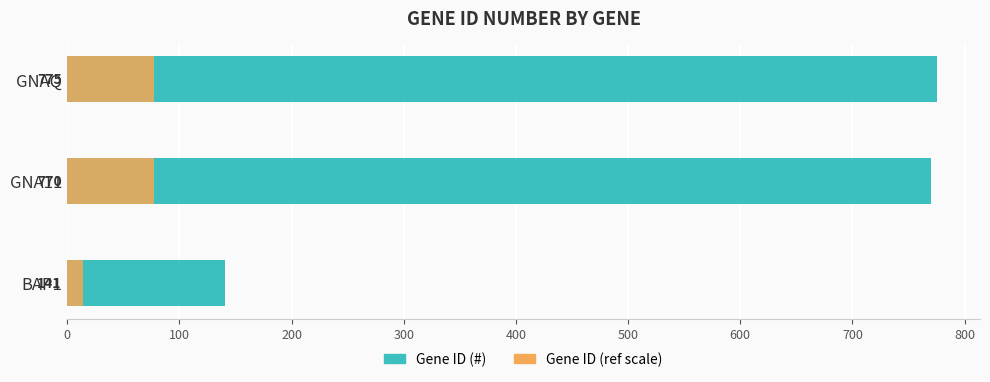

What is the sum of all Gene ID (scaled ref) values?

168.6